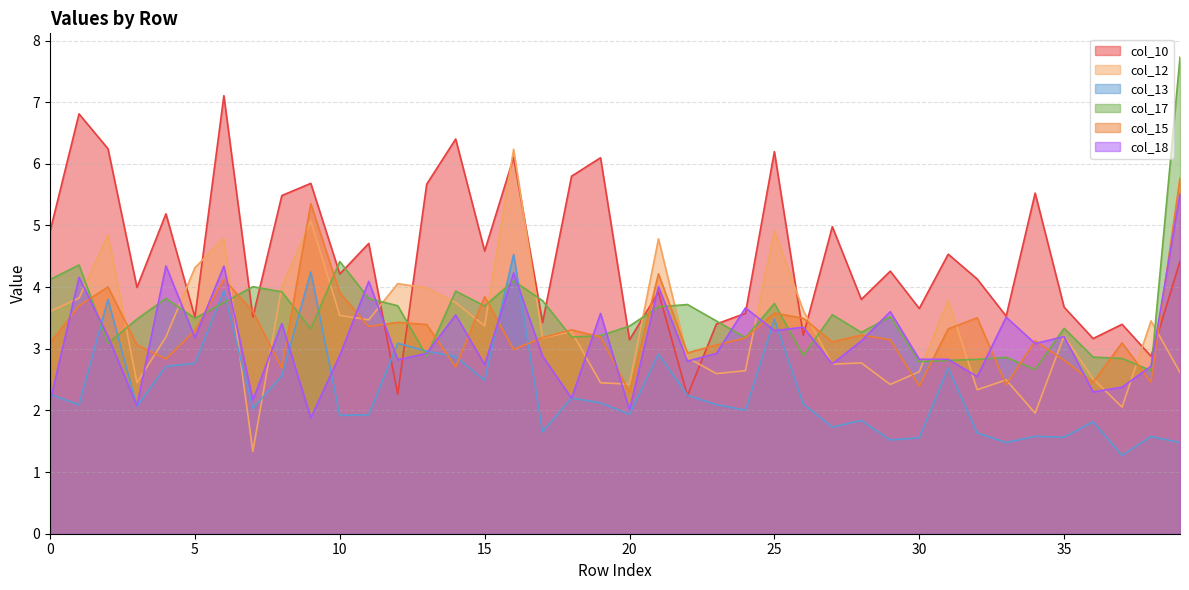

What is the average value of the col_13 series?

2.3